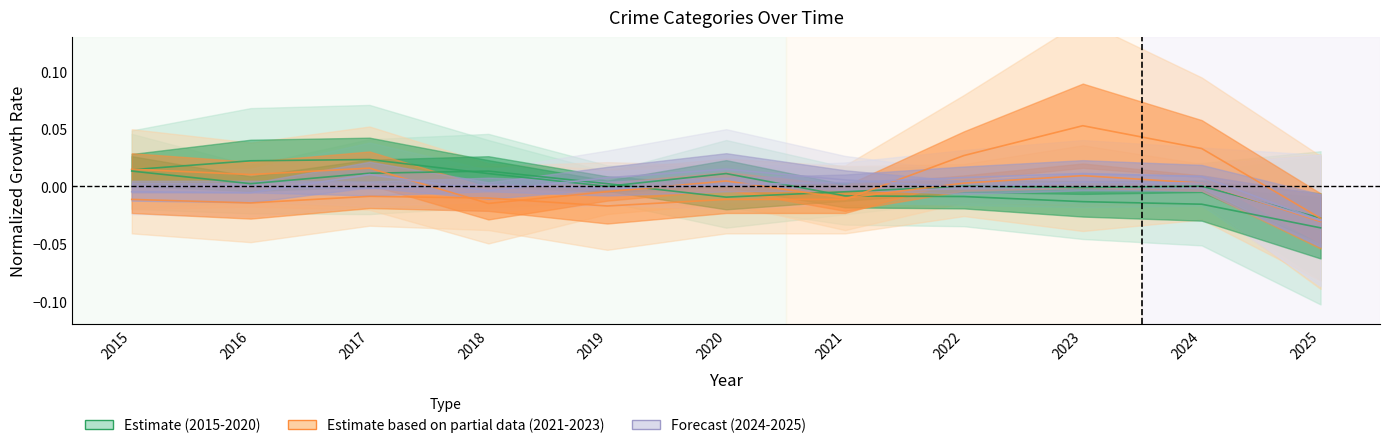

How many categories are shown in the chart?

11